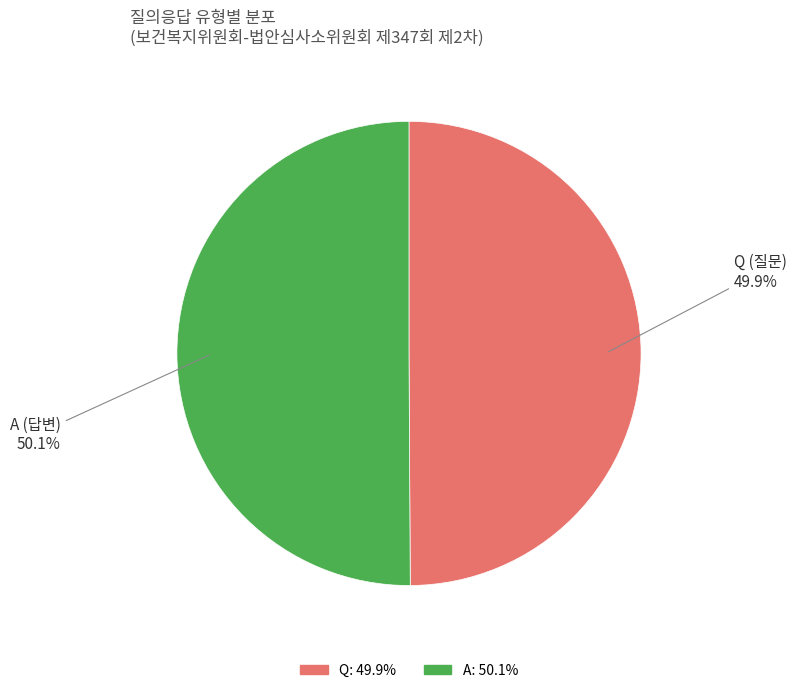

What is the ratio of the value at A to the value at Q?

1.0